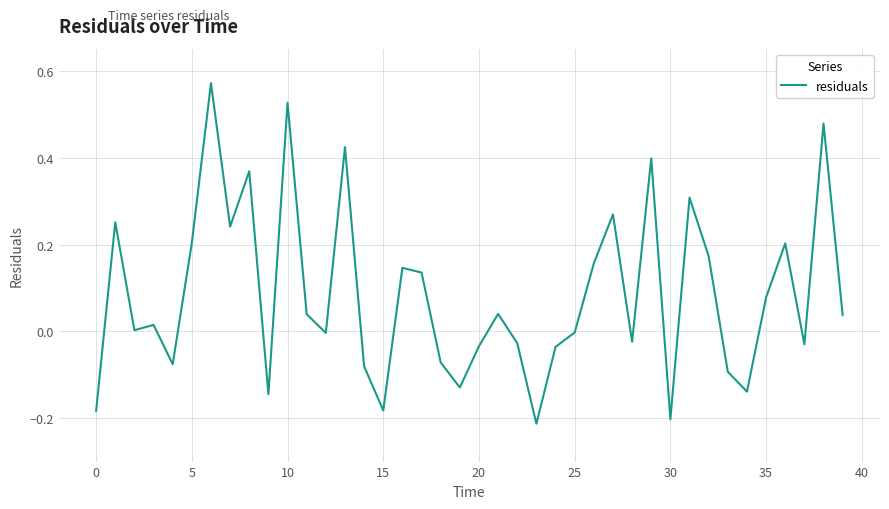

Reading right to left, list all the values displayed in this chart.

0.0	0.5	-0.0	0.2	0.1	-0.1	-0.1	0.2	0.3	-0.2	0.4	-0.0	0.3	0.2	-0.0	-0.0	-0.2	-0.0	0.0	-0.0	-0.1	-0.1	0.1	0.1	-0.2	-0.1	0.4	-0.0	0.0	0.5	-0.1	0.4	0.2	0.6	0.2	-0.1	0.0	0.0	0.3	-0.2